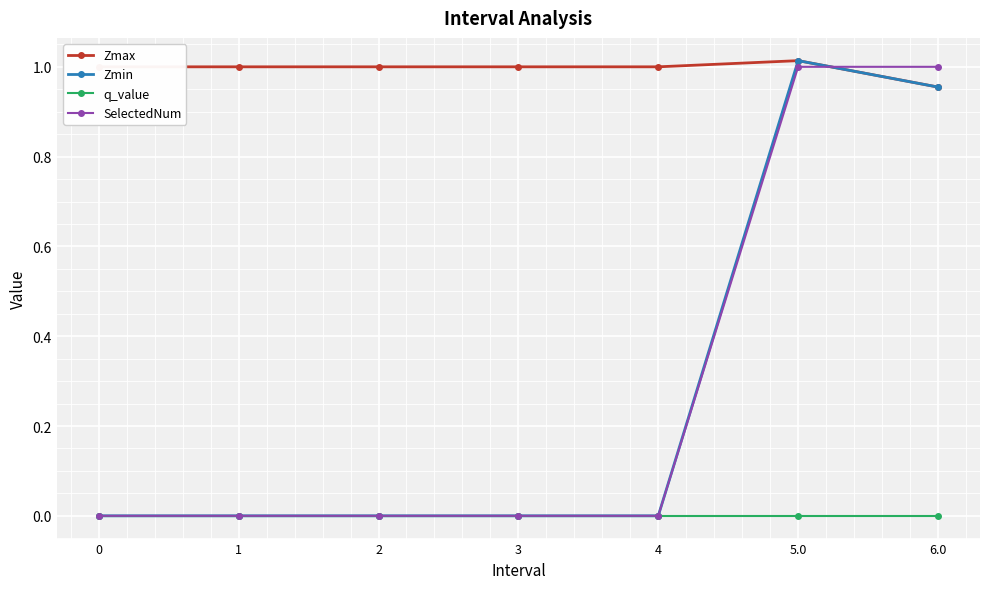

True or false: Zmin has a value of 0.4 at 0.

False